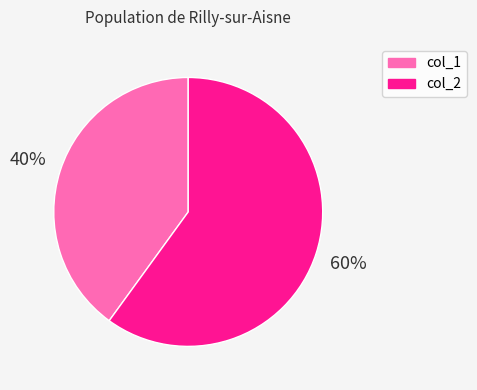

How many slices are in this pie chart?

2